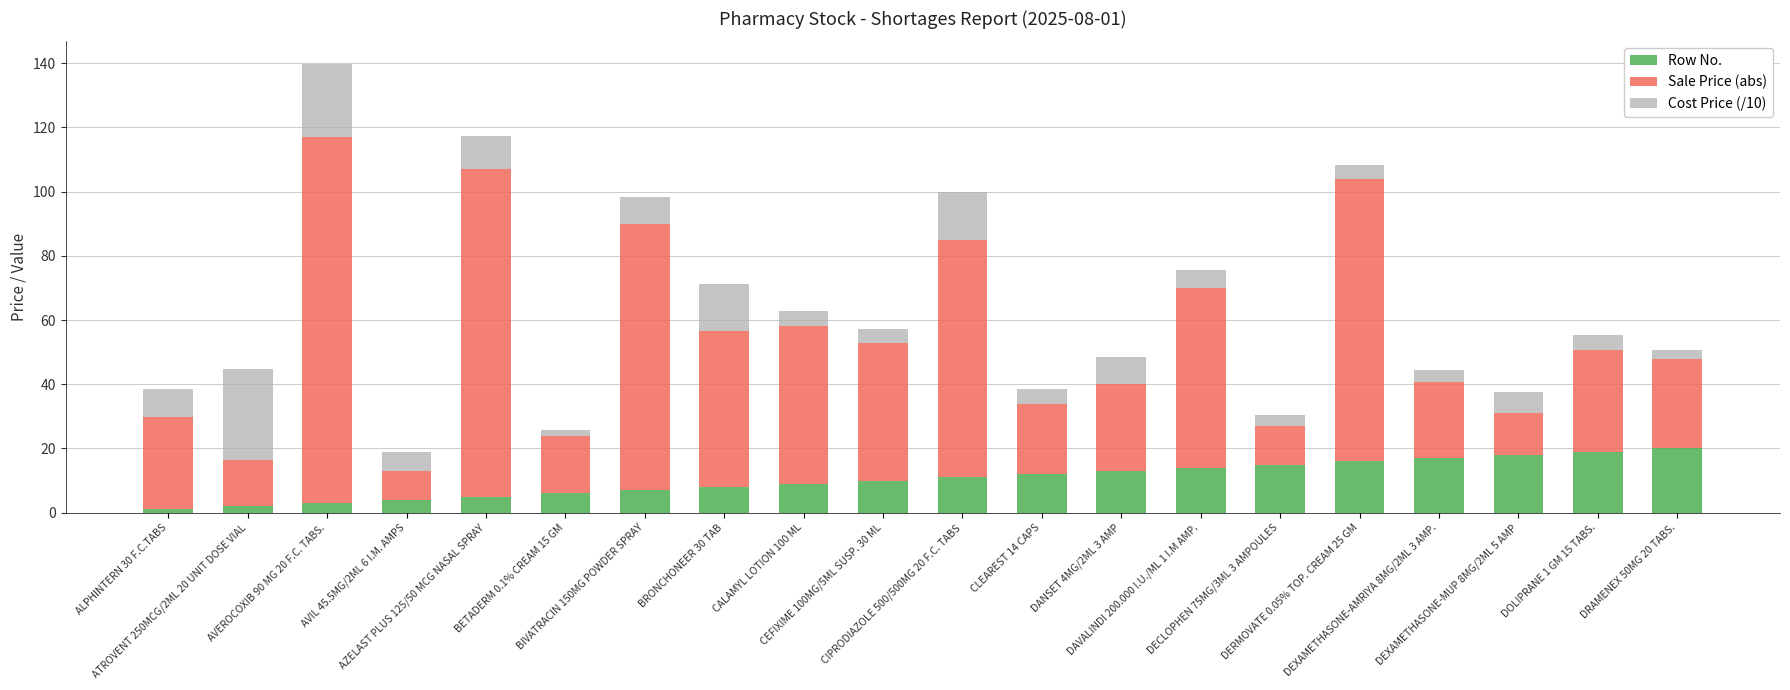

What is the average value of the Row No. series?

10.5